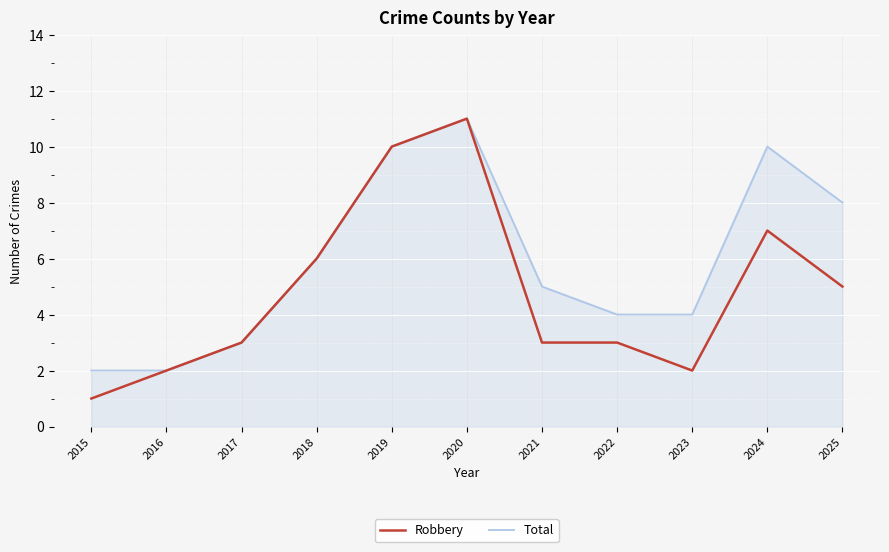

Where does the Total series first go above 5?

2018